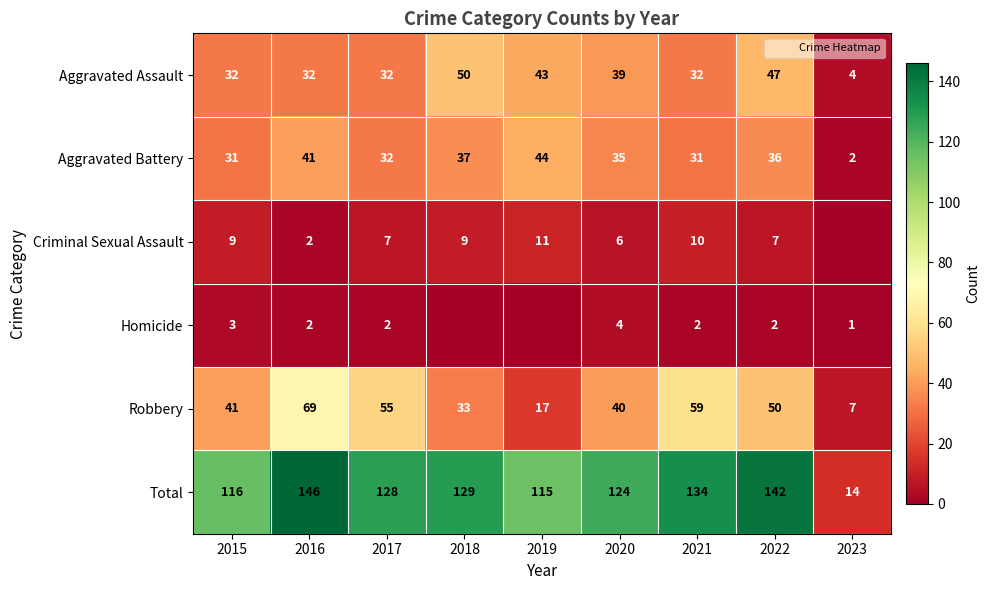

What is the difference between the highest and lowest values at 2022?

140